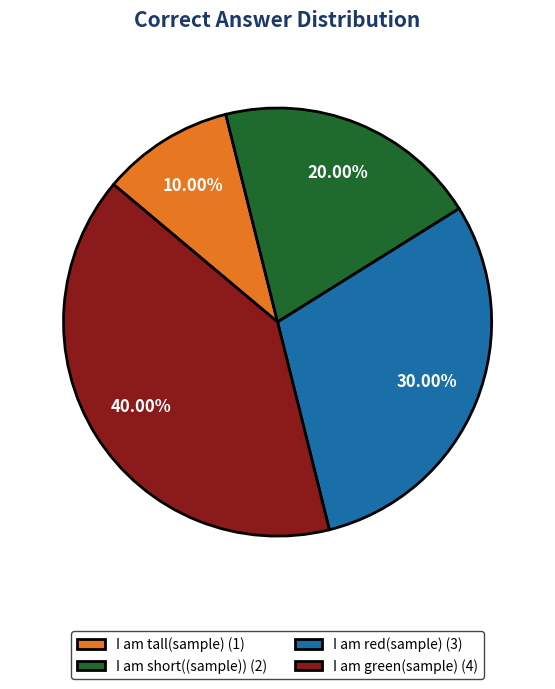

Is there a majority slice in this chart?

No